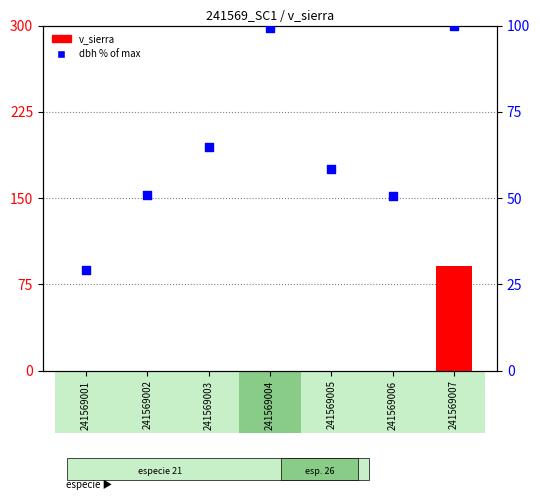

Which series has the largest total across all categories?

dbh (% of max)